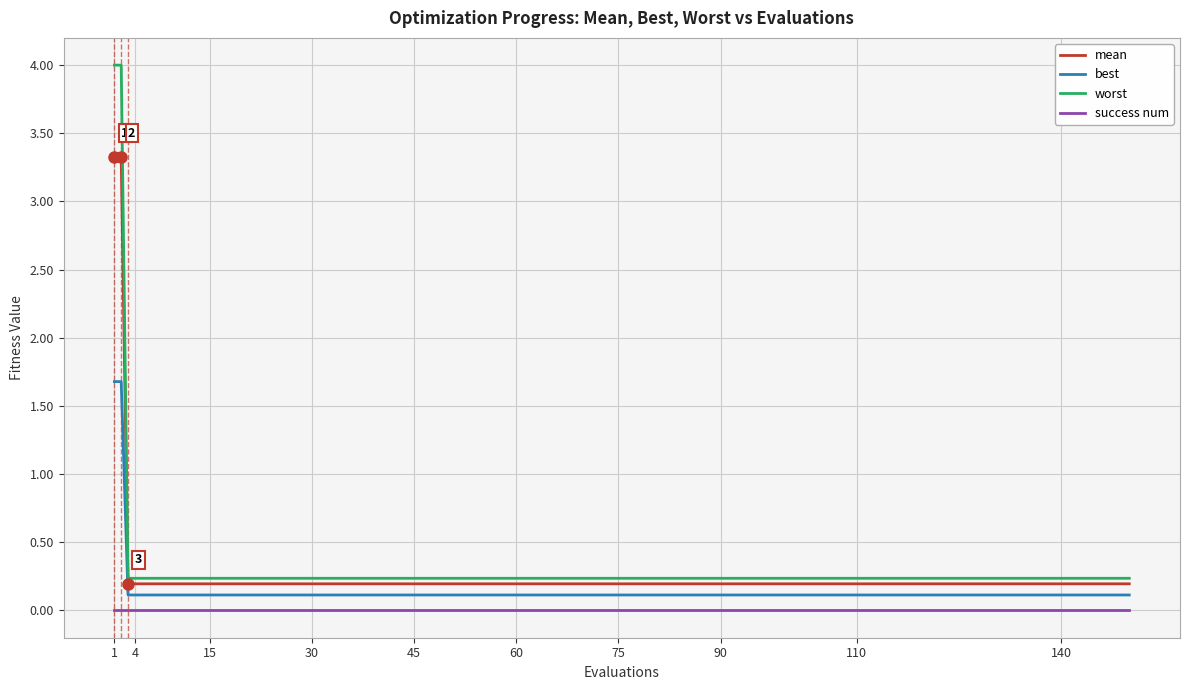

How many lines are shown in the chart?

4